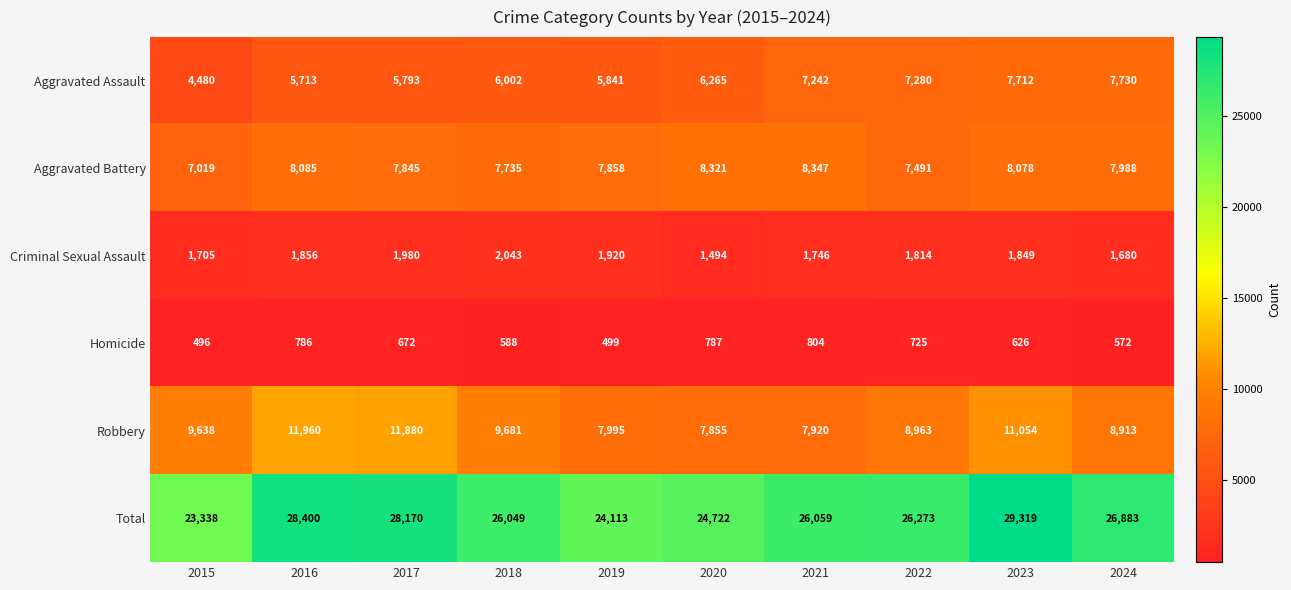

Is it true that Aggravated Battery equals 7019 at 2015?

True